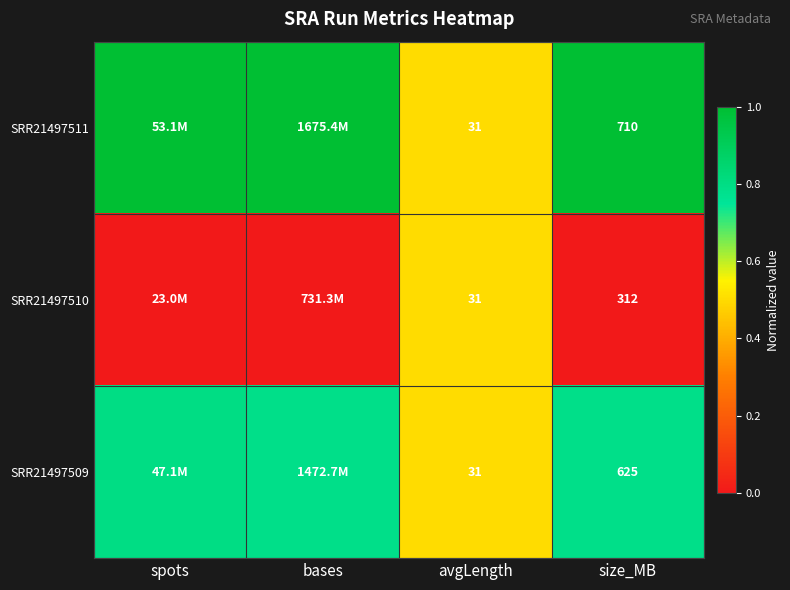

Rank the series at bases from lowest to highest value.

SRR21497510, SRR21497509, SRR21497511